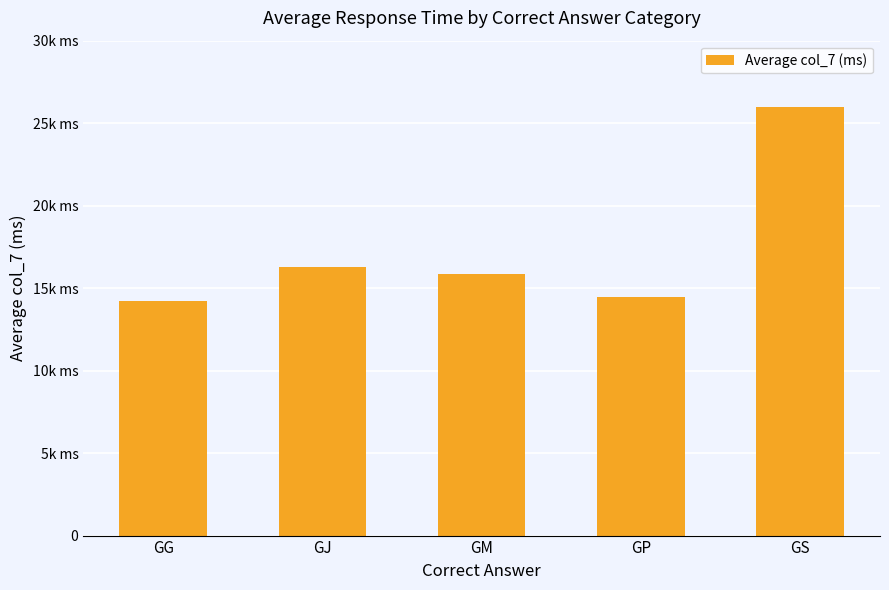

How many bars are there in total?

5